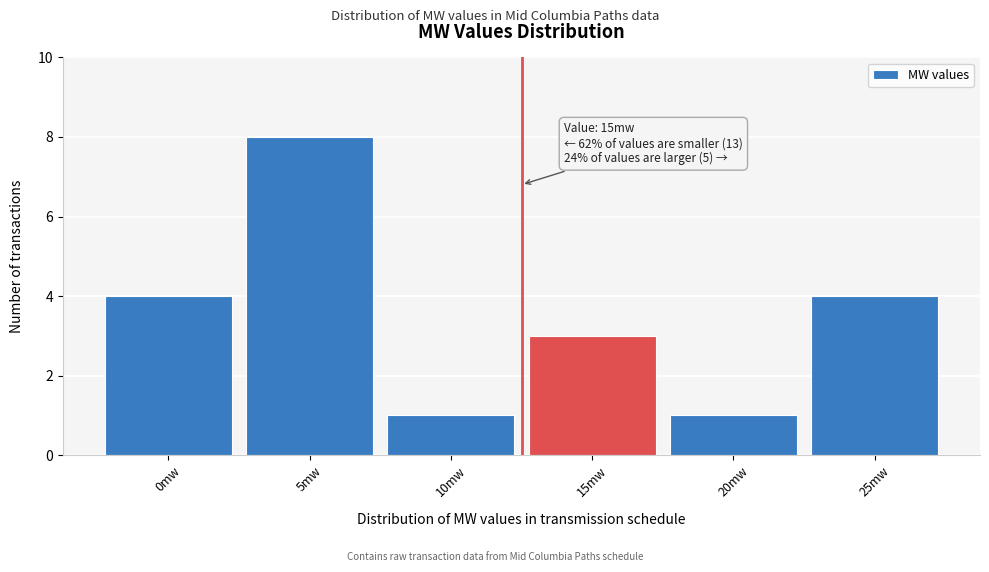

Reading left to right, transcribe all the data shown in this chart.

4	8	1	3	1	4